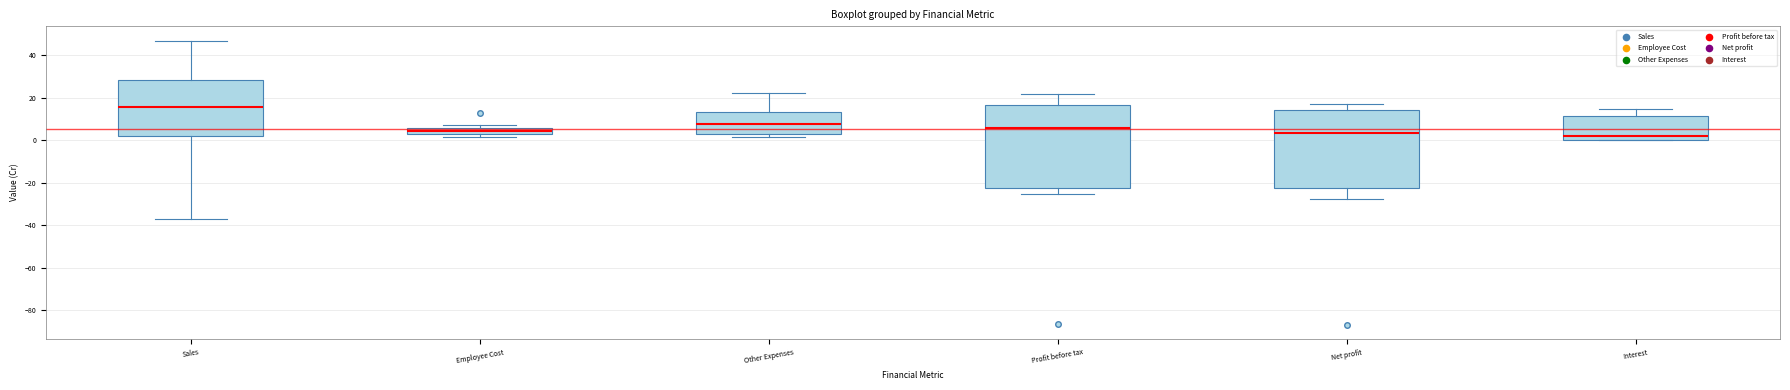

Where is the upper edge of the box for Interest on the y-axis? The values are not printed on the chart, so give them approximately, as read against the axis.

12